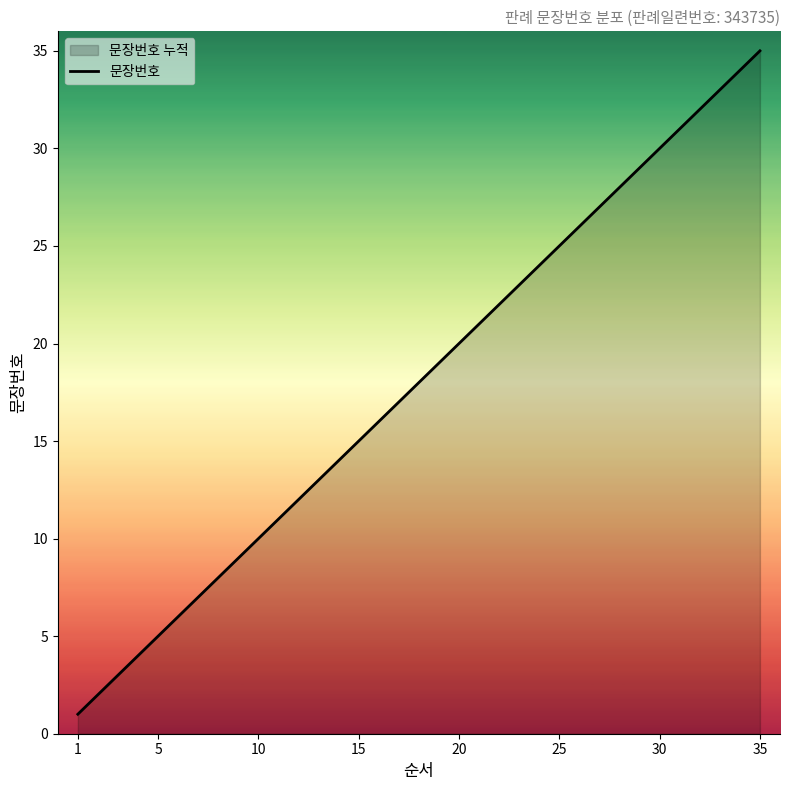

Which category has the highest value across all series?

35